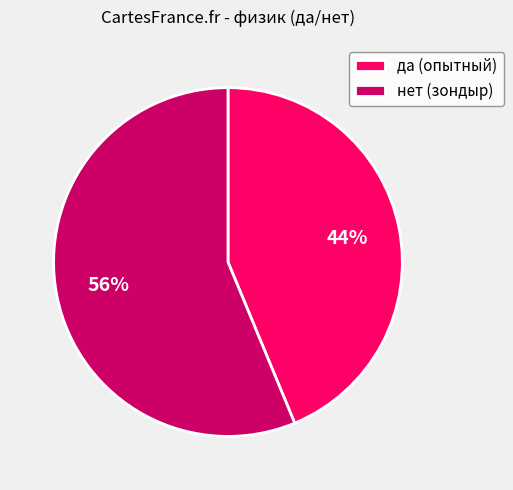

Is the sum of нет (зондыр) and да (опытный) greater than half?

Yes